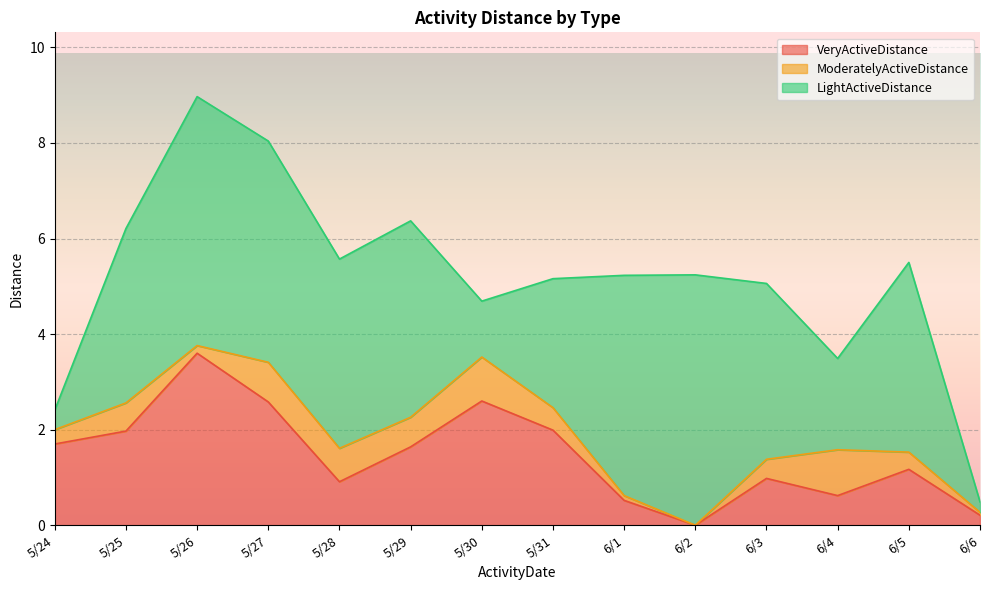

How many times do VeryActiveDistance and LightActiveDistance cross each other?

3